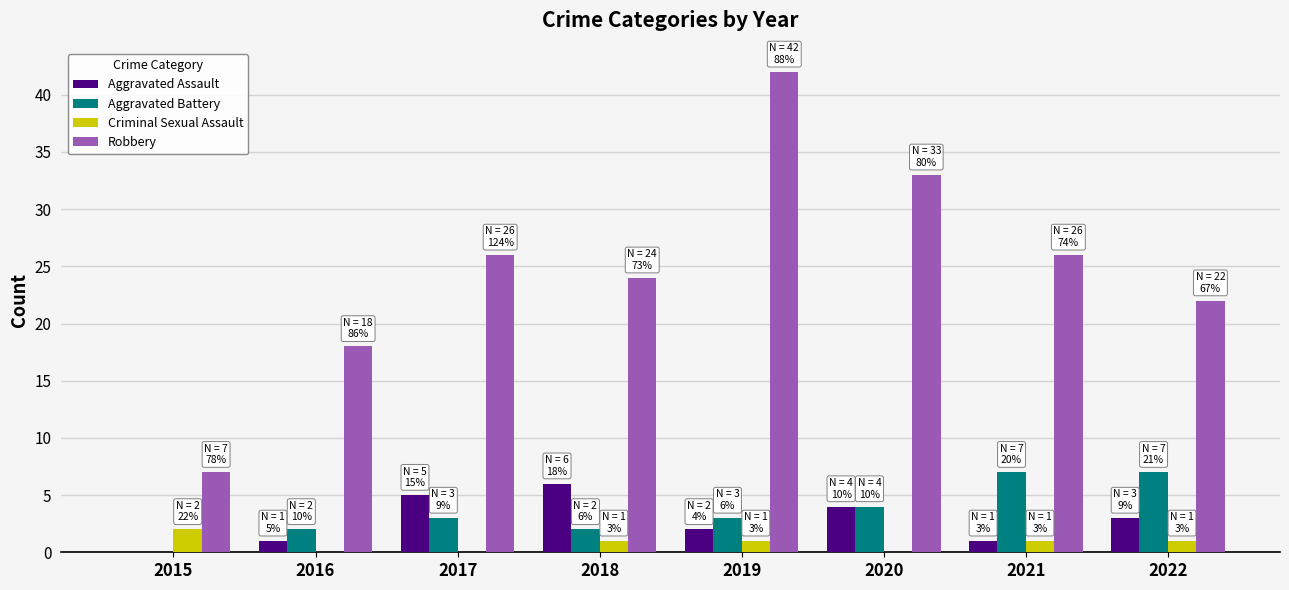

Which series has the widest spread of values?

Robbery